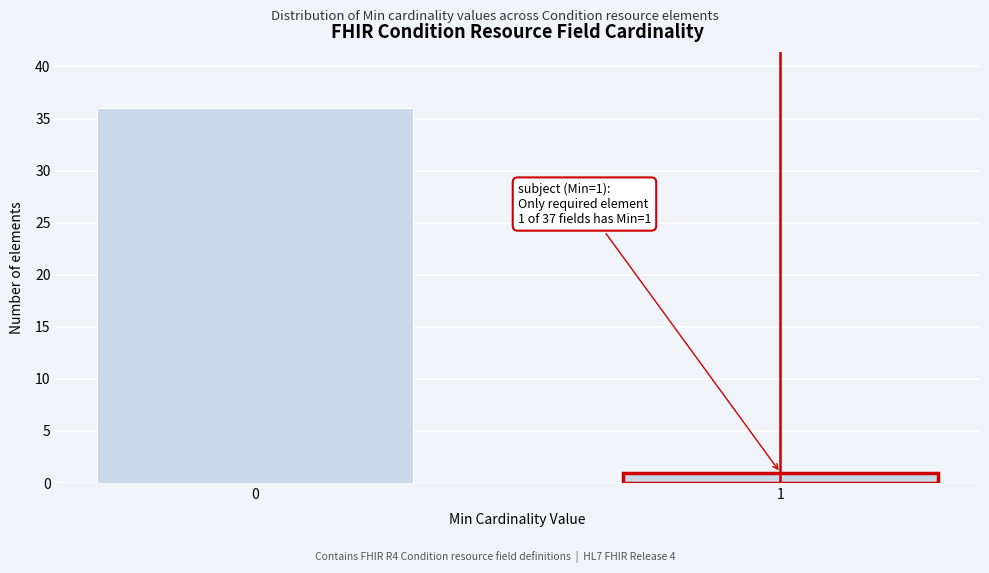

Reading left to right, what are all the values shown in this chart?

0=36	1=1